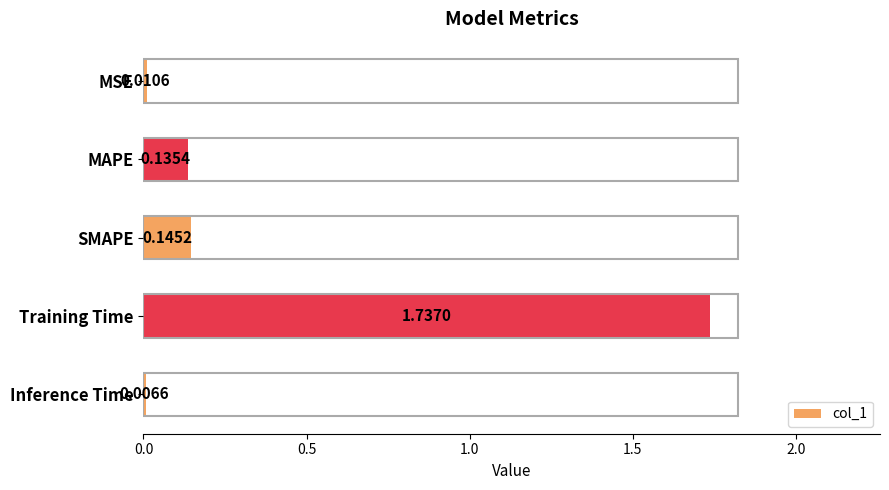

Which label corresponds to the largest value in the chart?

Training Time